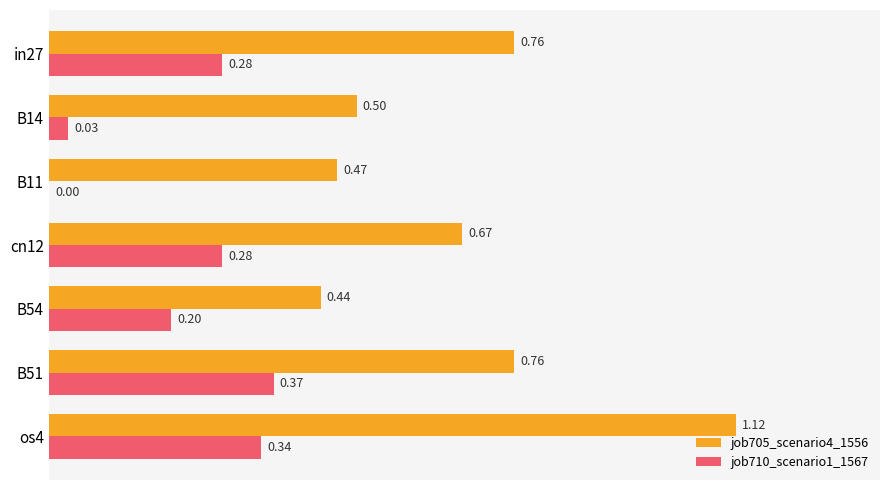

How many series are shown in this chart?

2